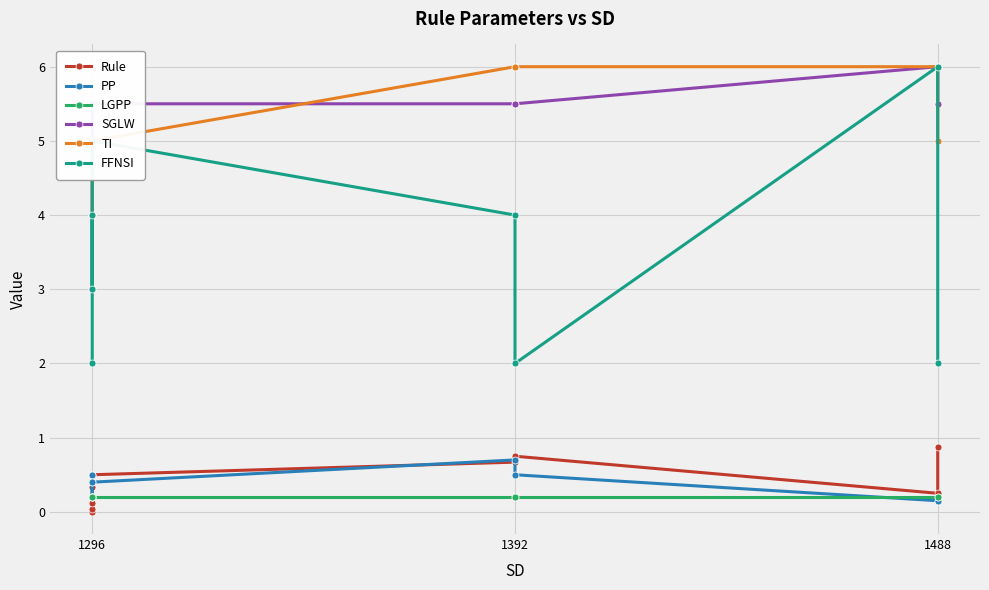

How many values in the TI series exceed 5?

3